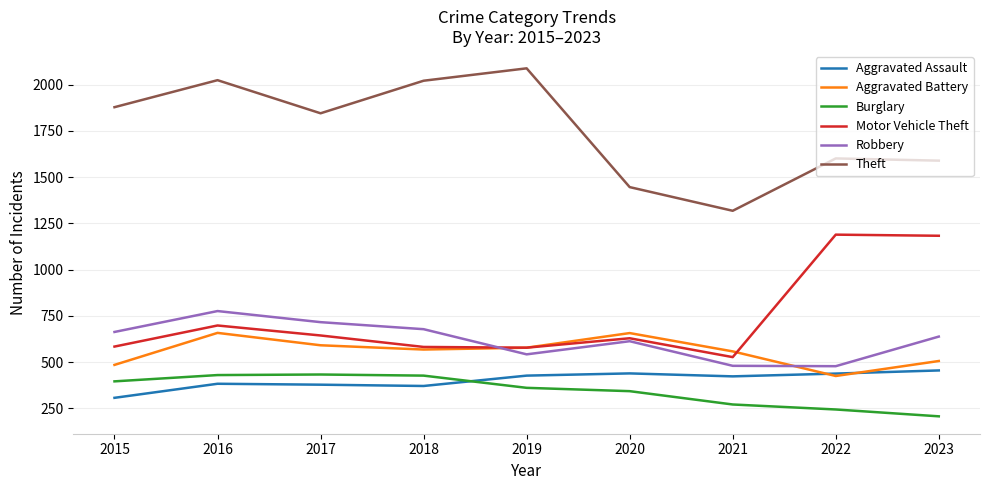

Which series has the largest range (max minus min)?

Theft